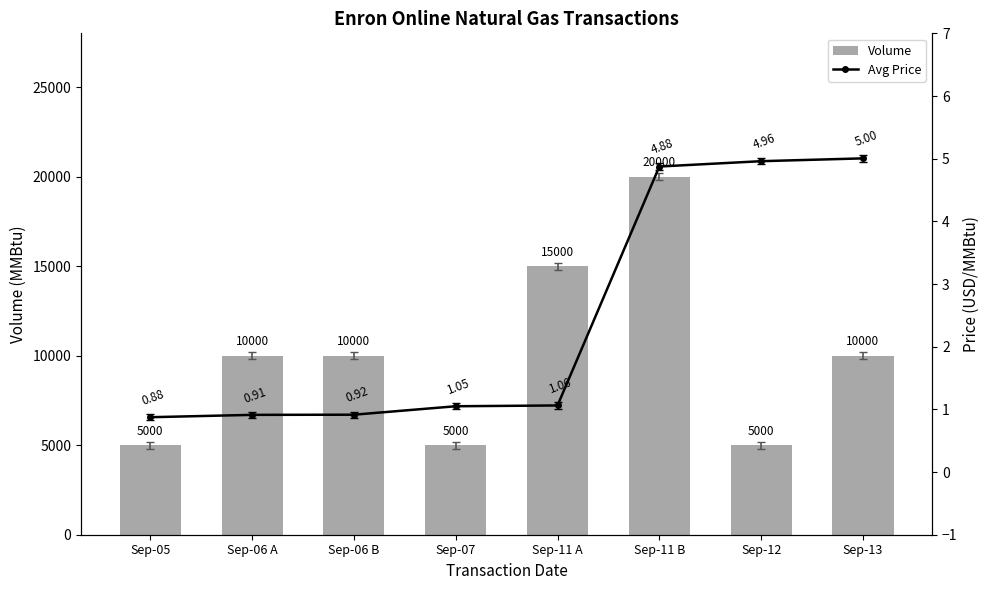

How many data points in Volume are above 10000?

2